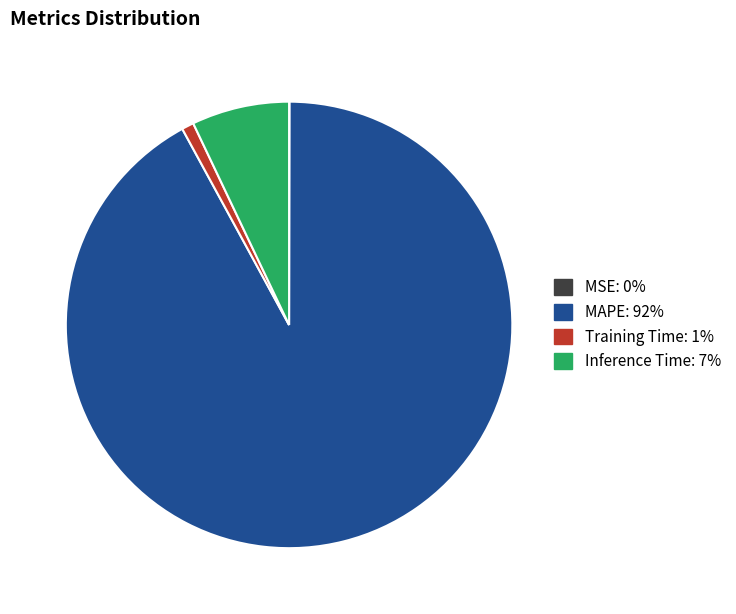

Which has a higher value, MAPE or Inference Time?

MAPE